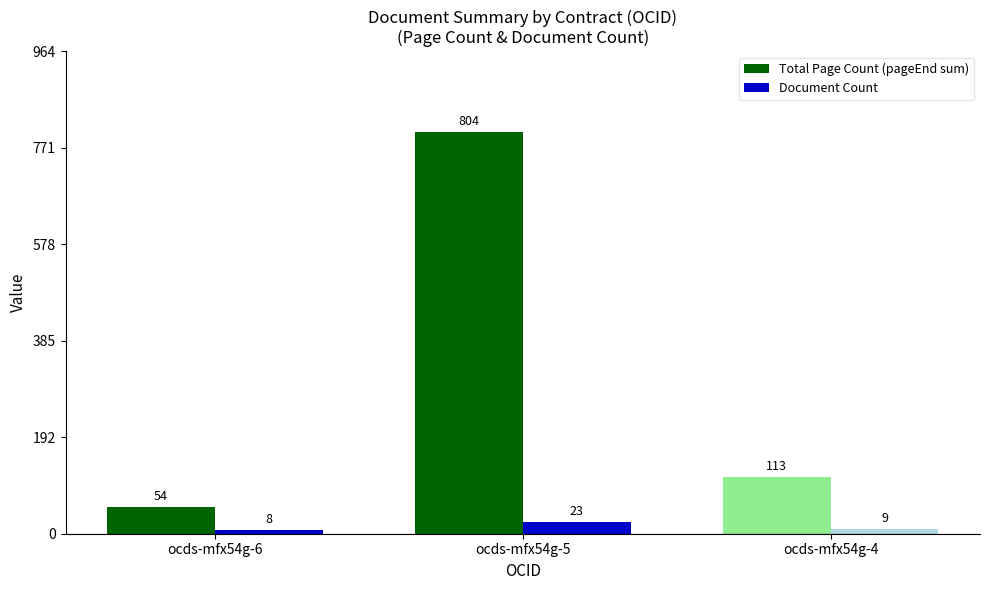

How many groups of bars are there?

3